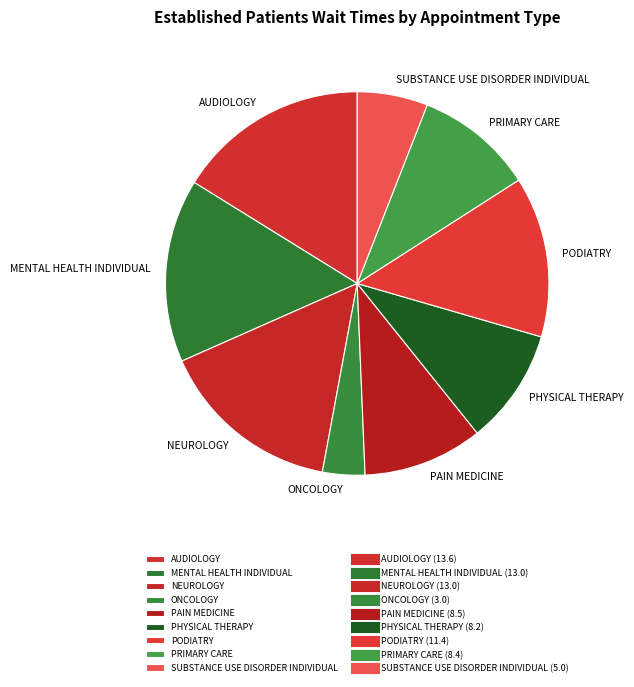

True or false: PHYSICAL THERAPY accounts for 1% of the total.

False